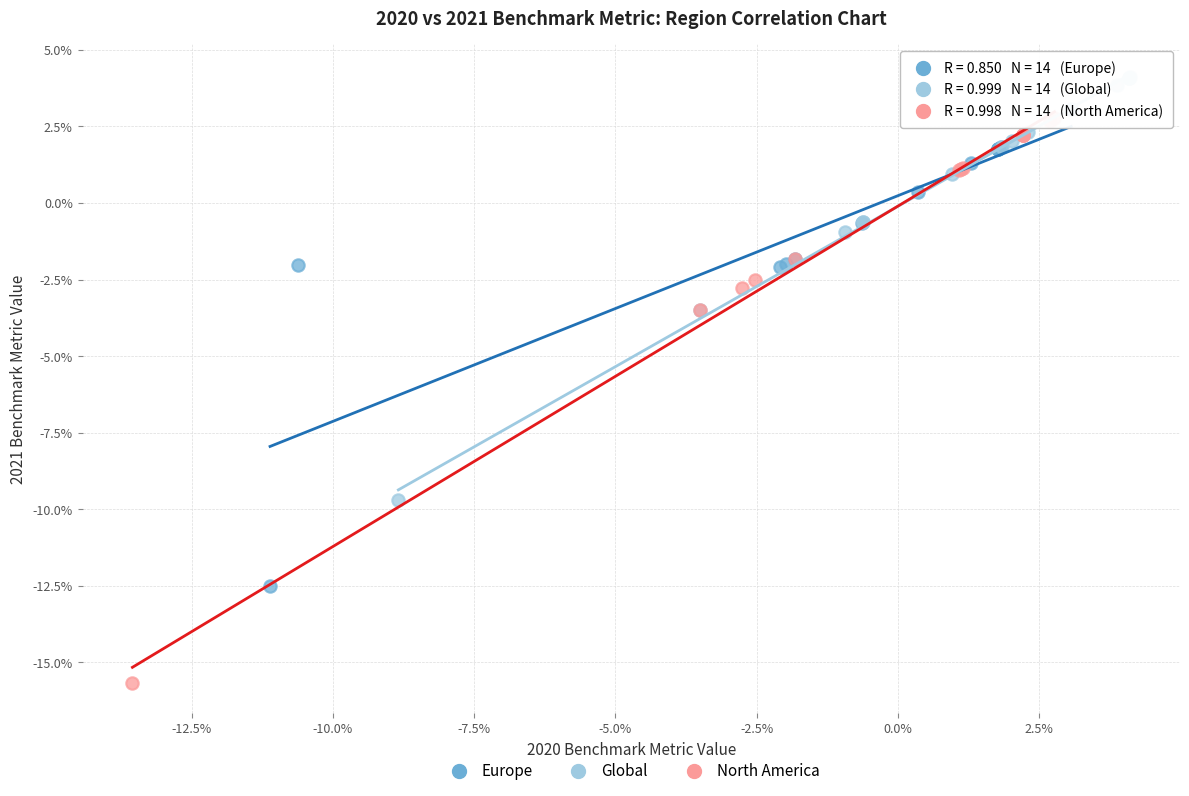

Which series reaches the maximum Y coordinate?

Global